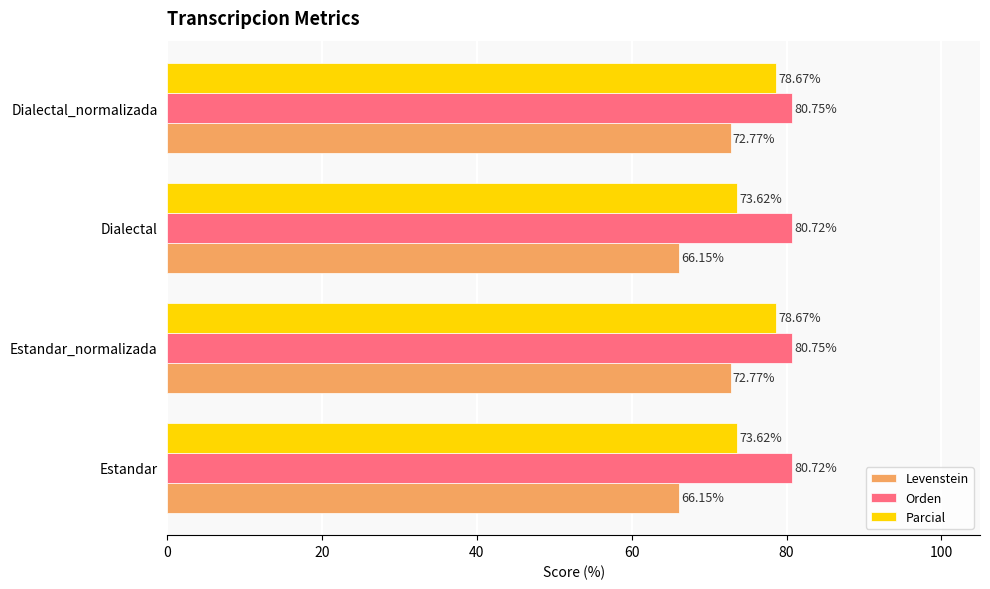

List the series in order of their overall mean, highest first.

Orden, Parcial, Levenstein